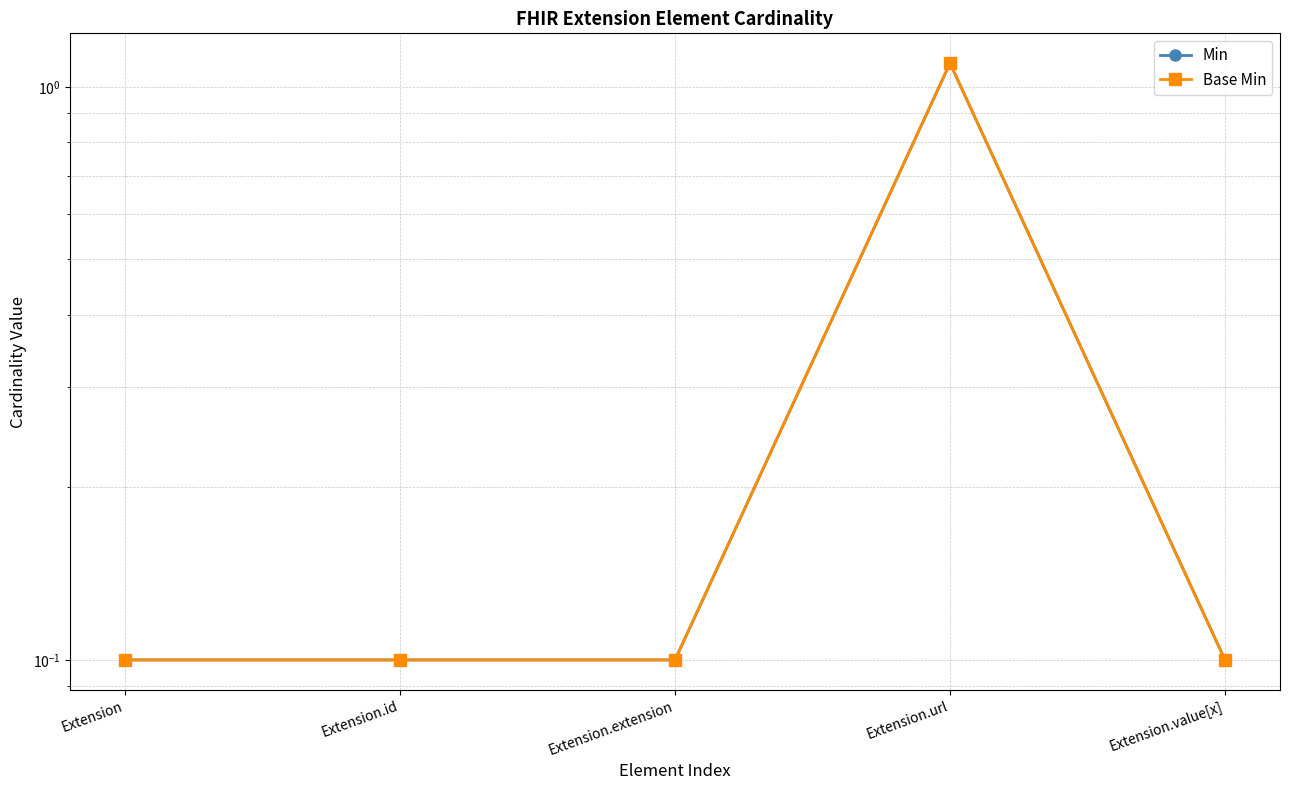

What is the greatest value displayed?

1.1